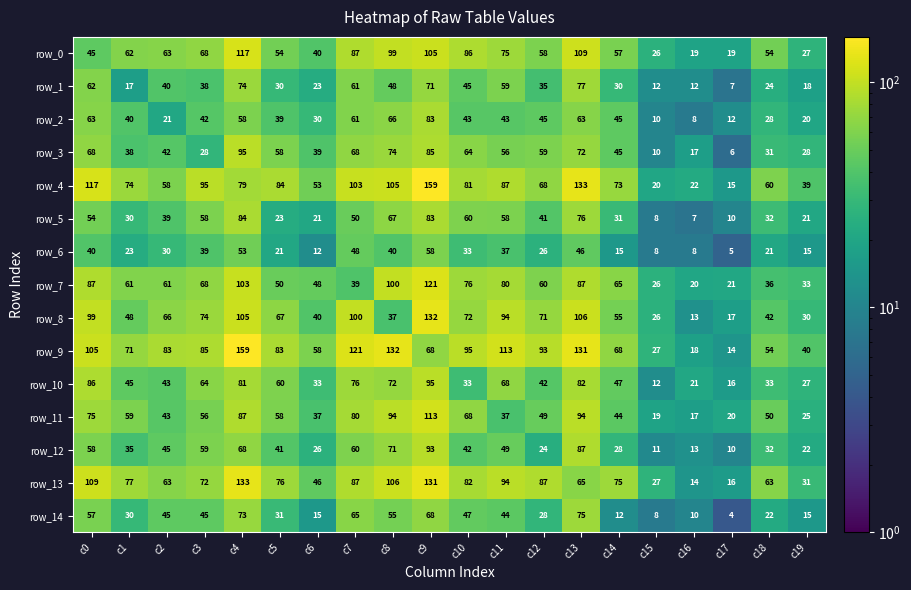

What is the total value across all series at c2?

742